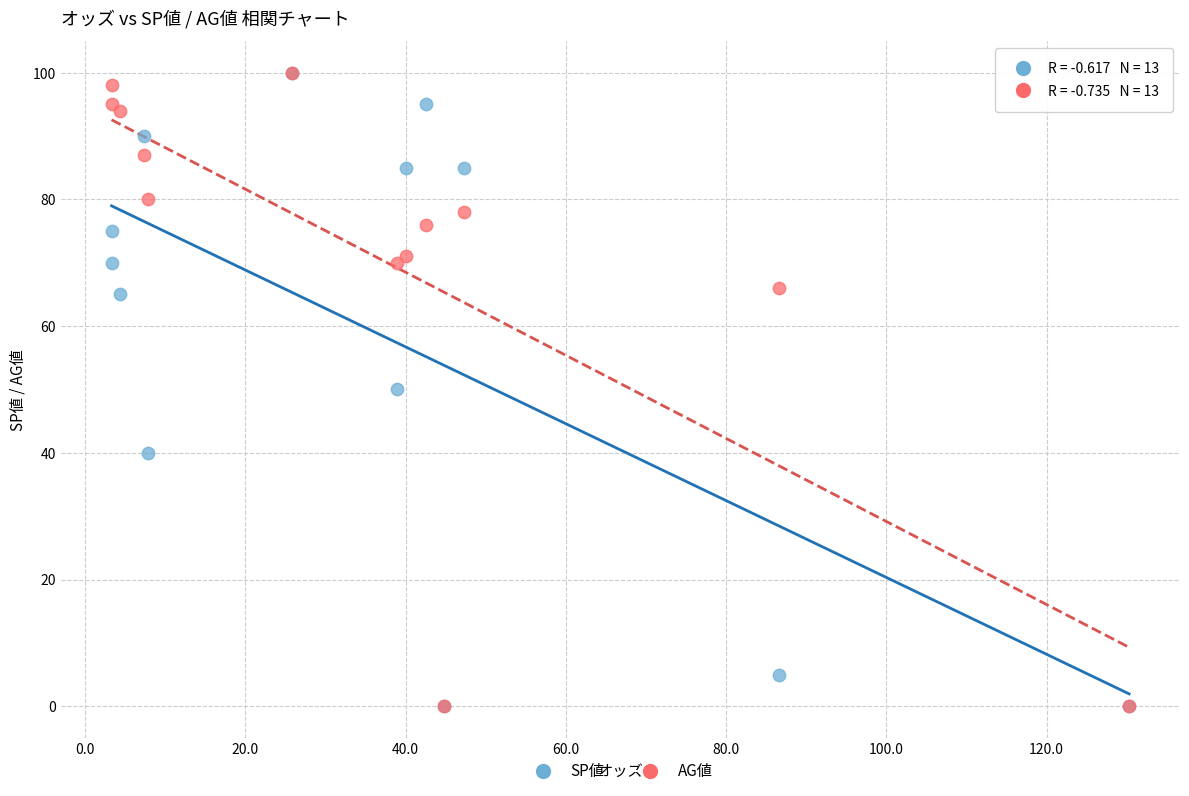

What are all the series names shown in the legend?

SP値, AG値